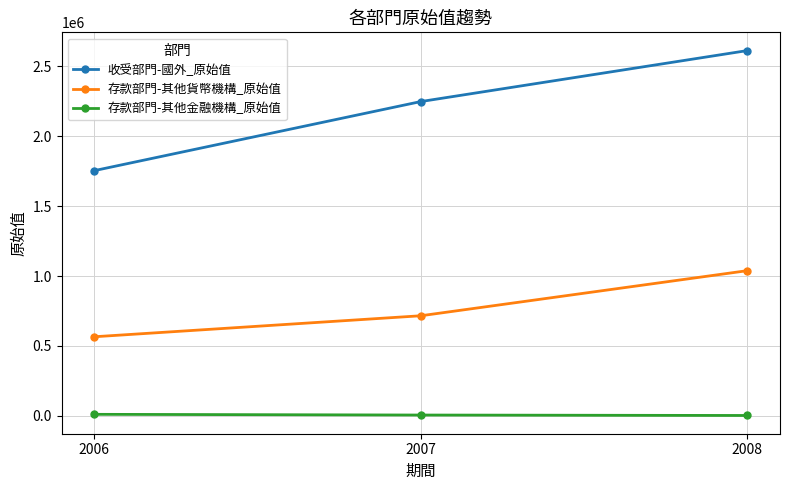

At which category is the sum across all series the highest?

2008